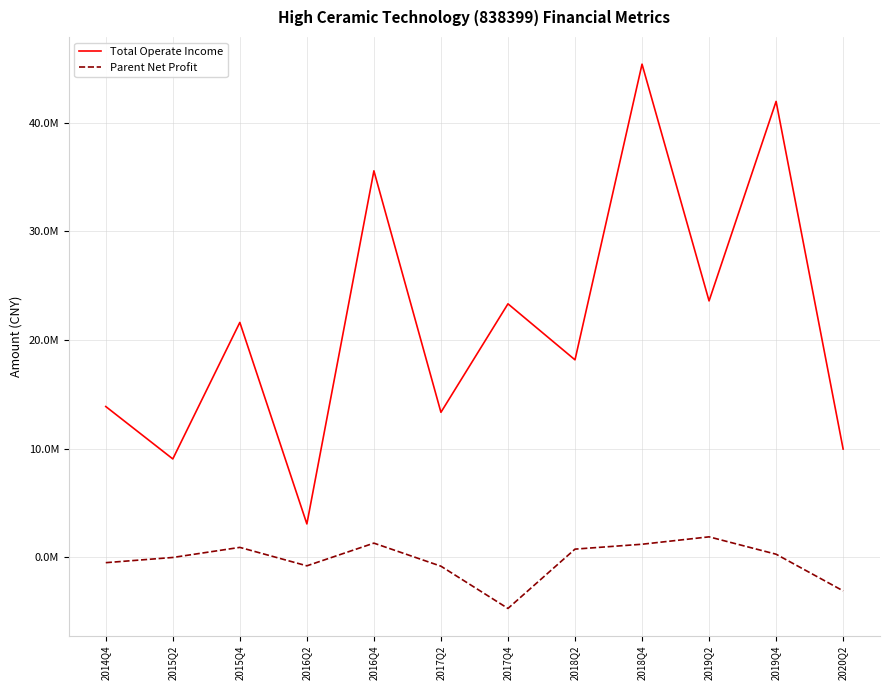

Rank the series by their maximum value, from highest to lowest.

Total Operate Income, Parent Net Profit